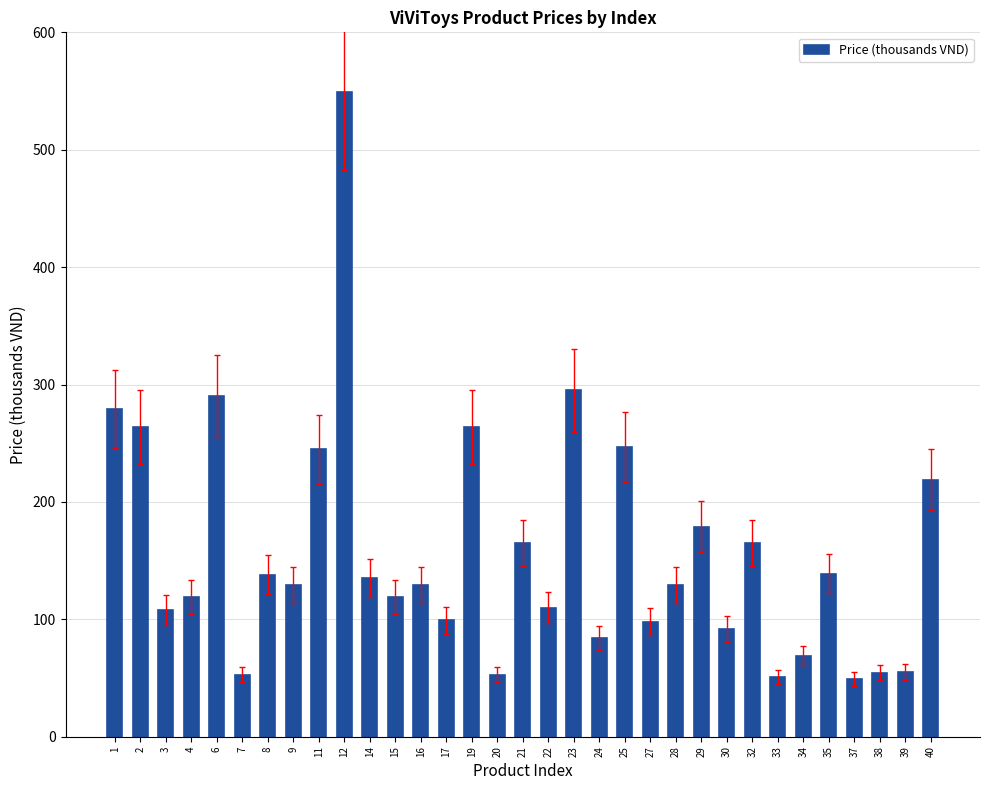

Which category has the highest value across all series?

12